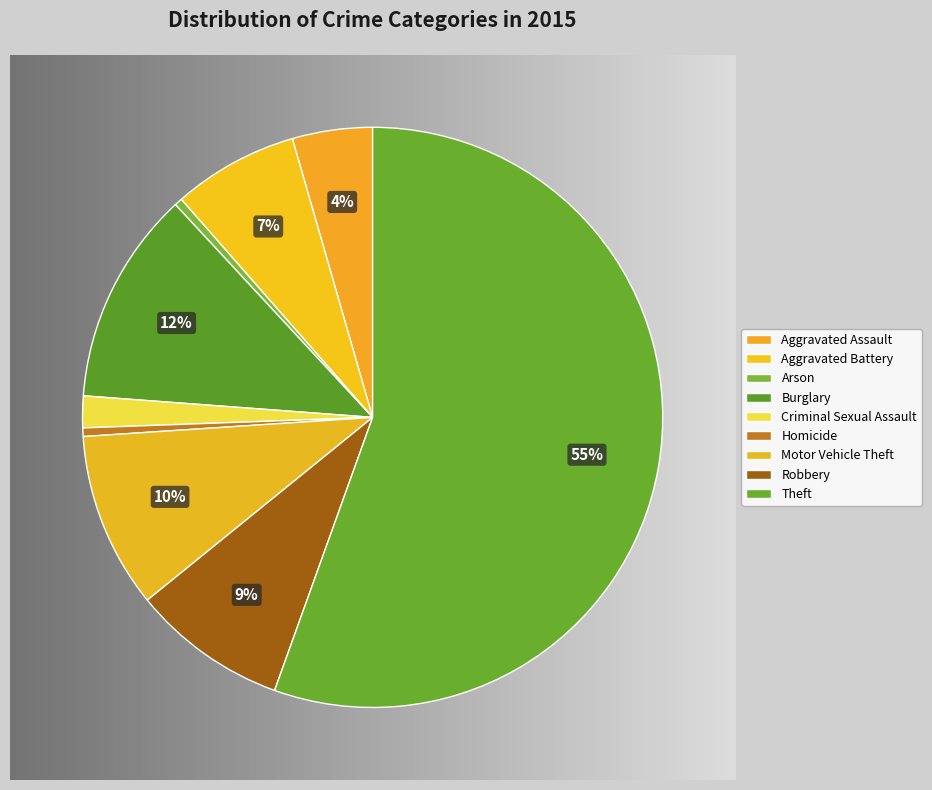

What is the smallest slice in the pie chart?

Arson